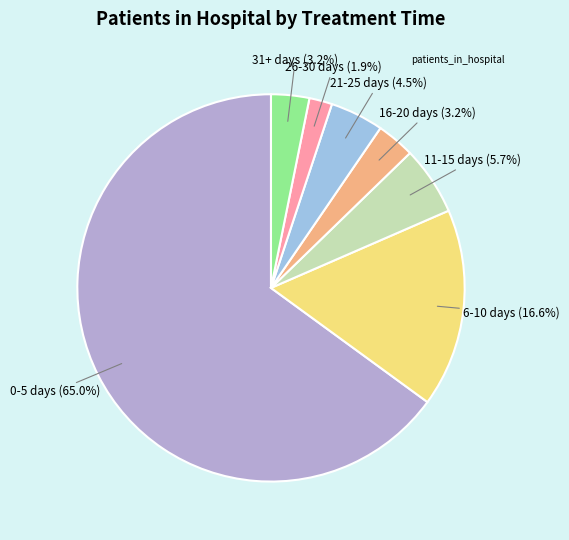

What is the largest slice in the pie chart?

0-5 days